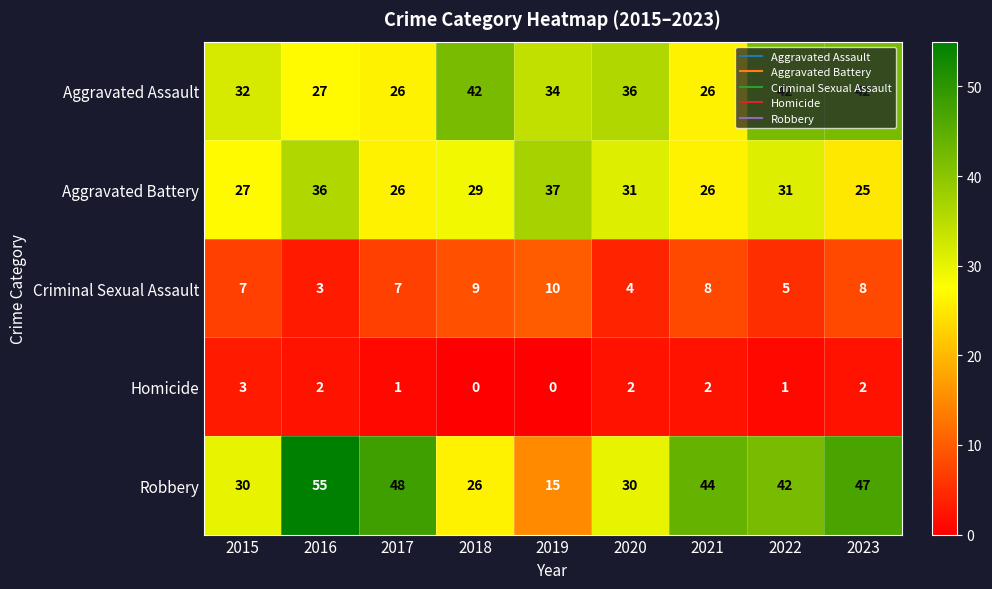

What is the maximum value for Aggravated Battery?

37